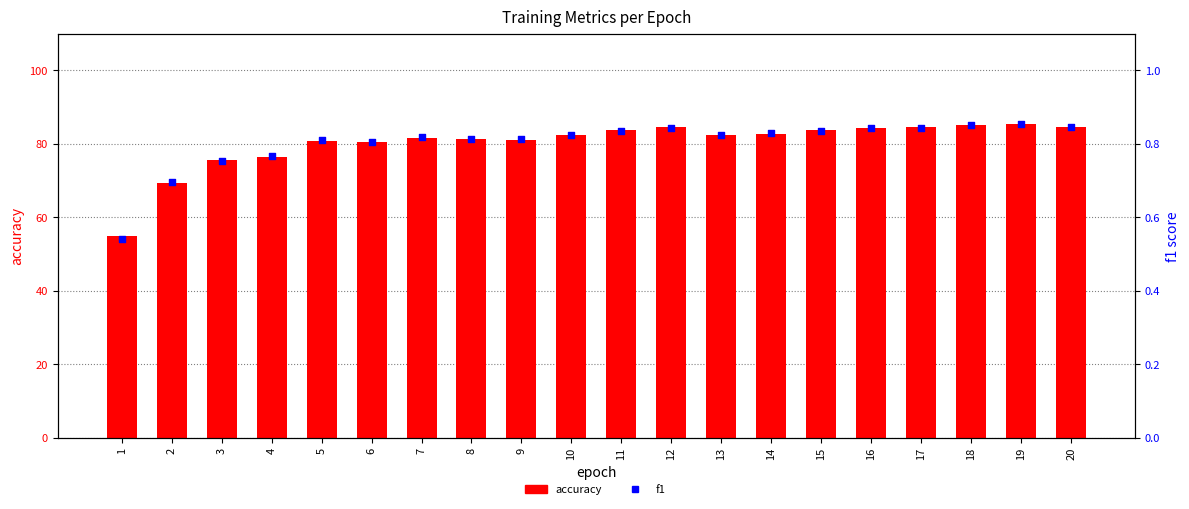

At which category is the sum across all series the highest?

19